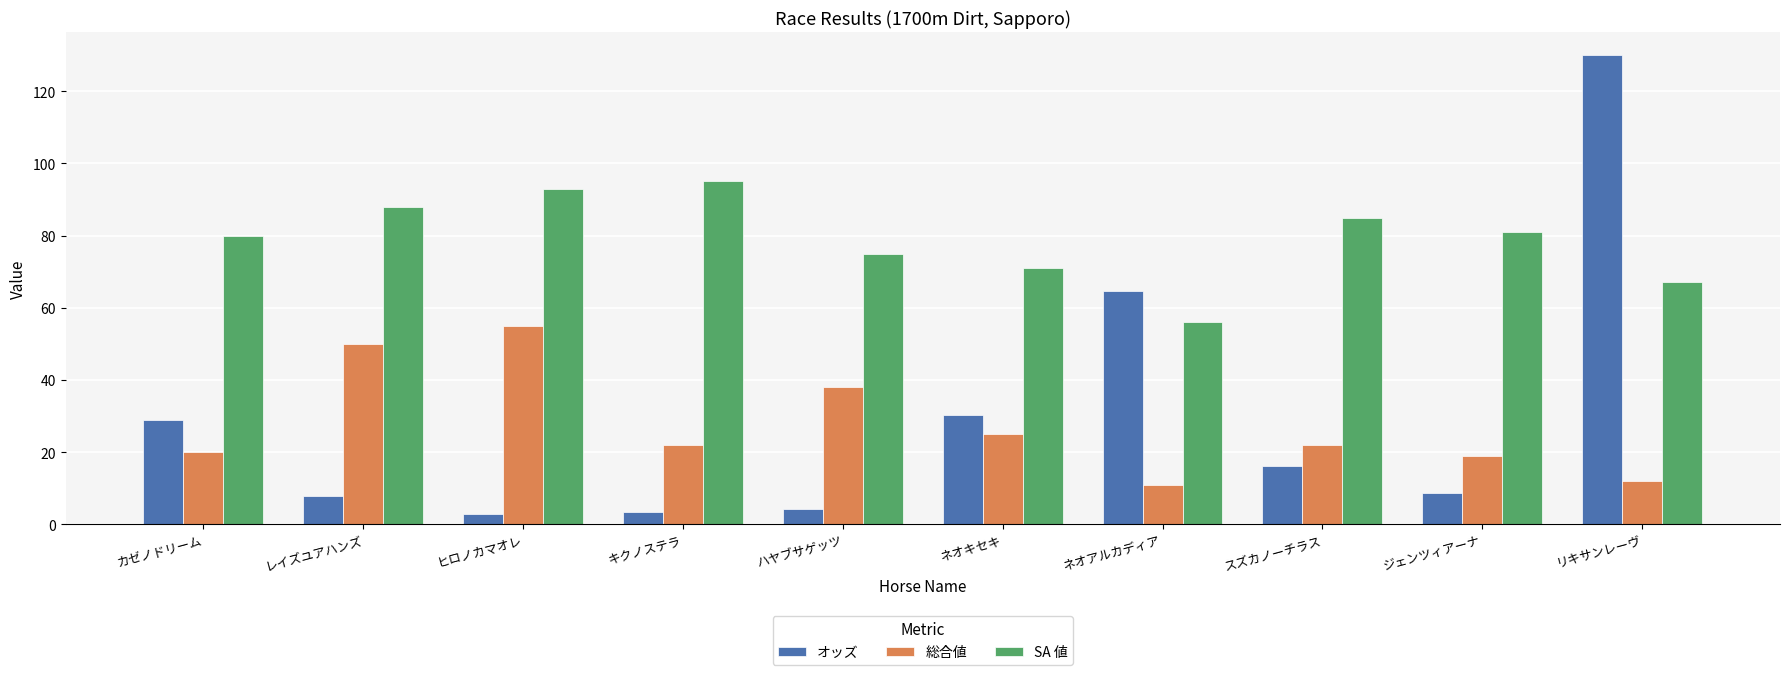

What is the average value of the SA 値 series?

79.1